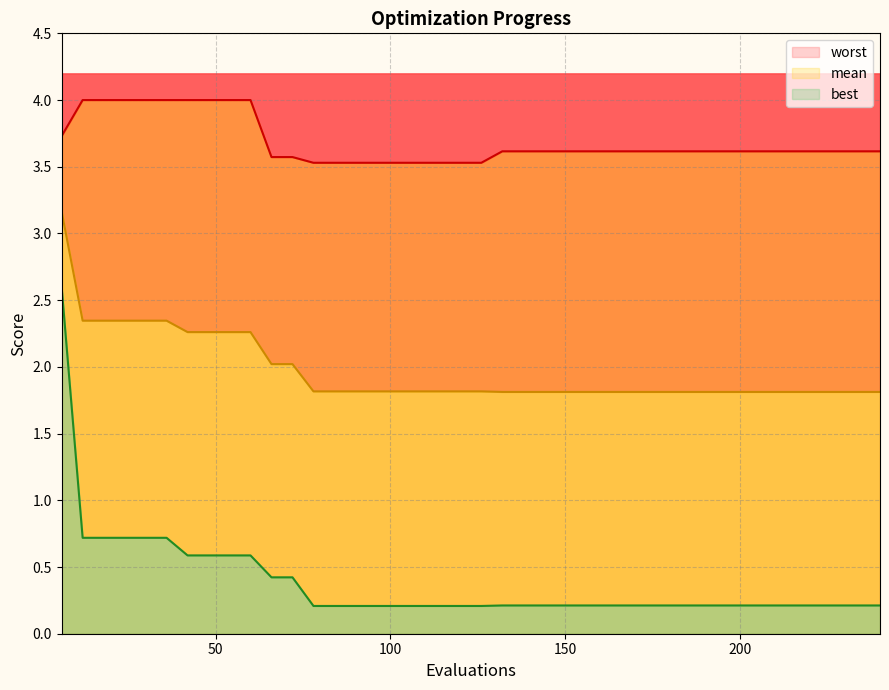

The worst series shows 3.6 at 66. True or false?

True